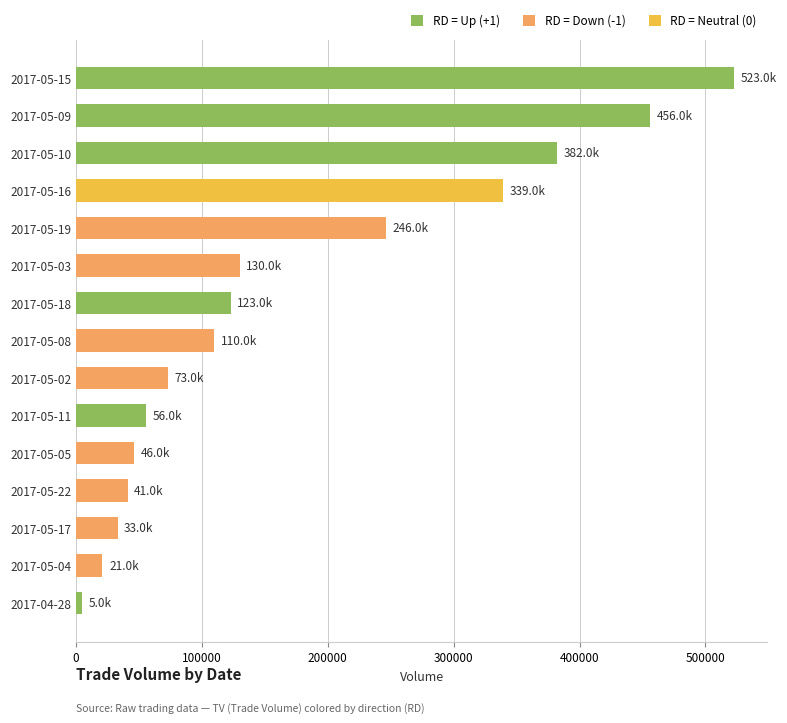

How many values are below 110000?

7